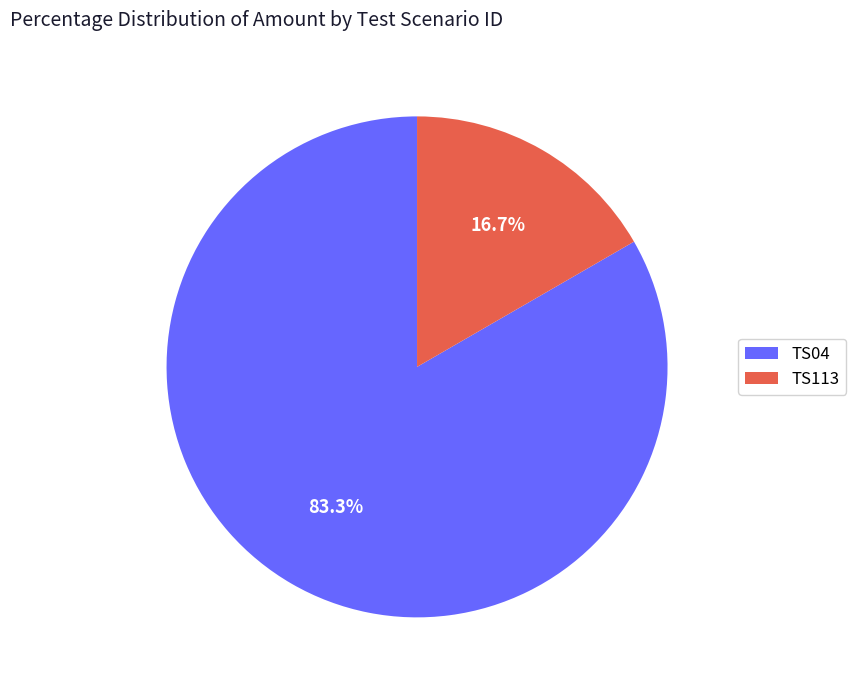

To the nearest percent, what is the average slice percentage?

50%